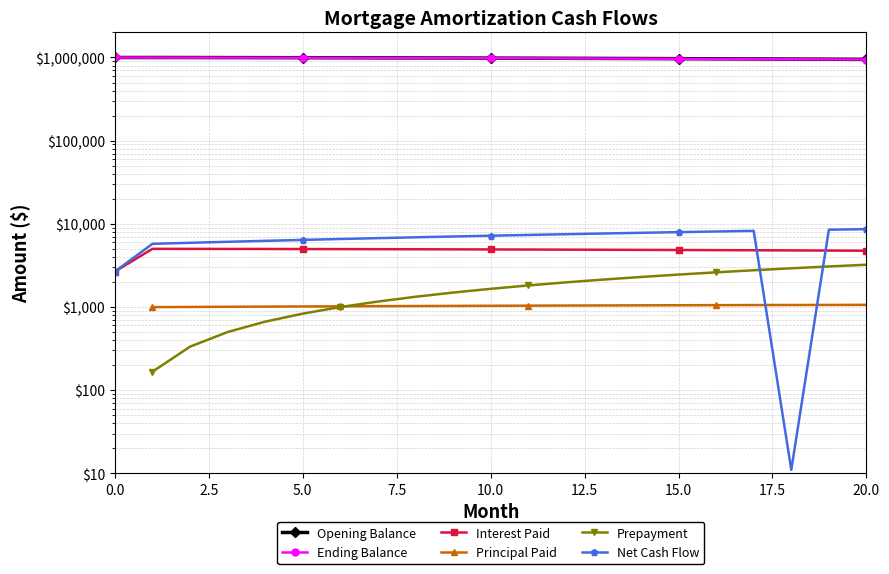

How many values in the Ending Balance series are below 980722?

10